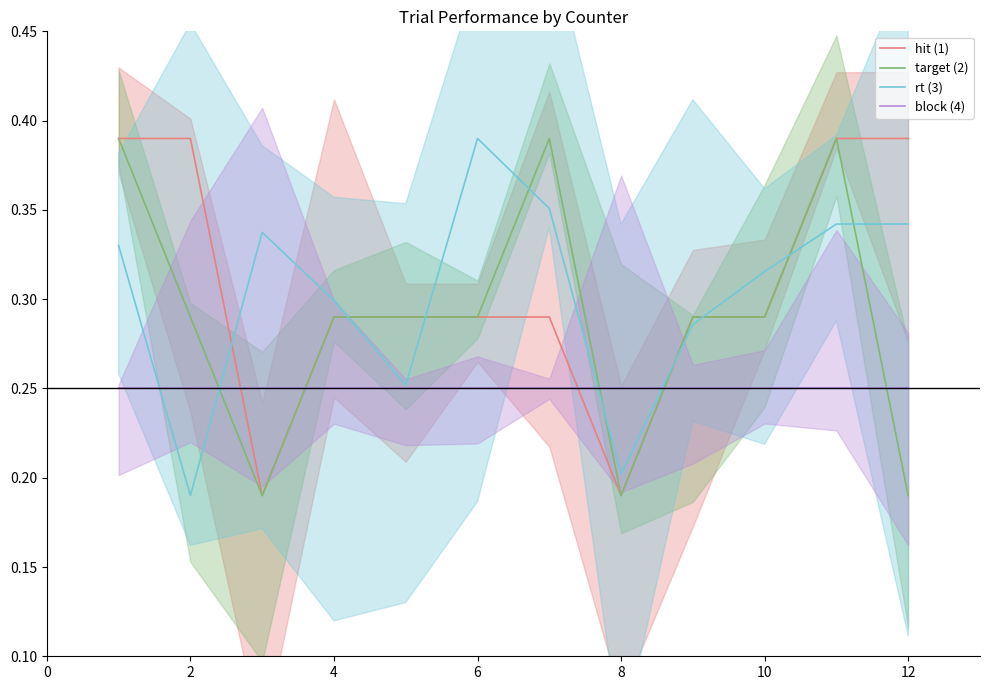

After their last crossing, which series has the higher values: rt (3) or target (2)?

rt (3)